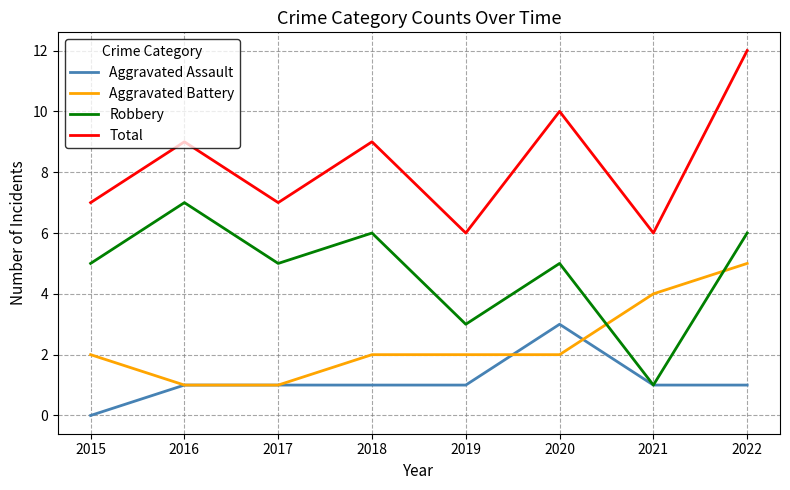

Which series has the largest total across all categories?

Total